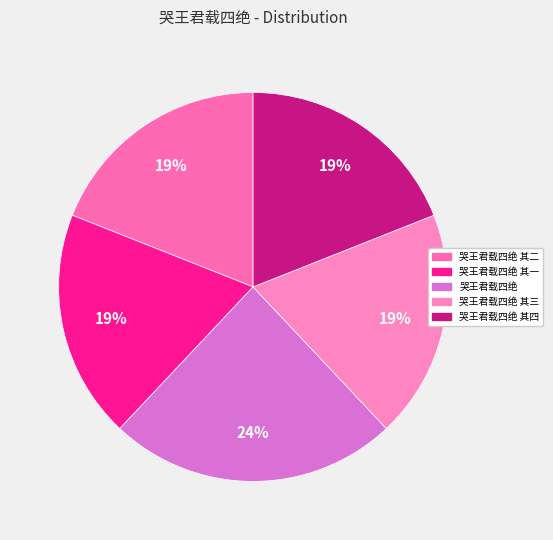

How many slices are in this pie chart?

5